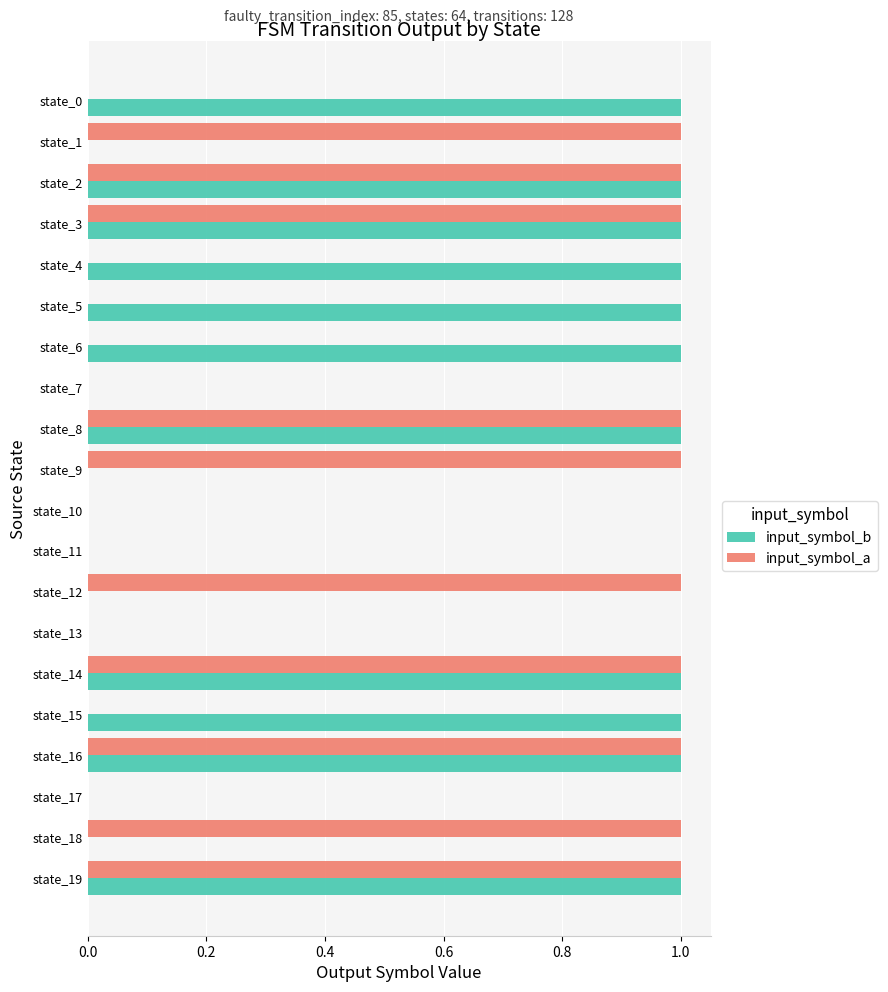

Which series has the largest total across all categories?

input_symbol_b